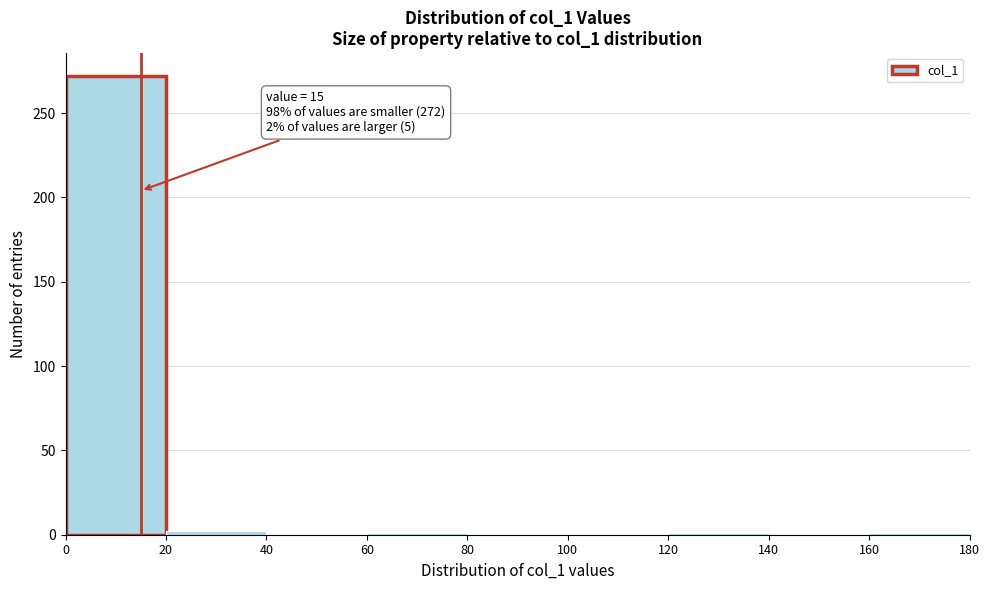

Which range on the x-axis has the tallest bar?

0 to 20